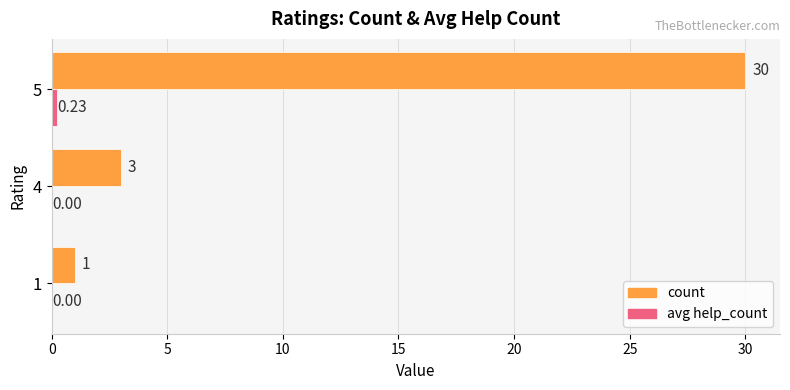

Count the number of categories in the chart.

3